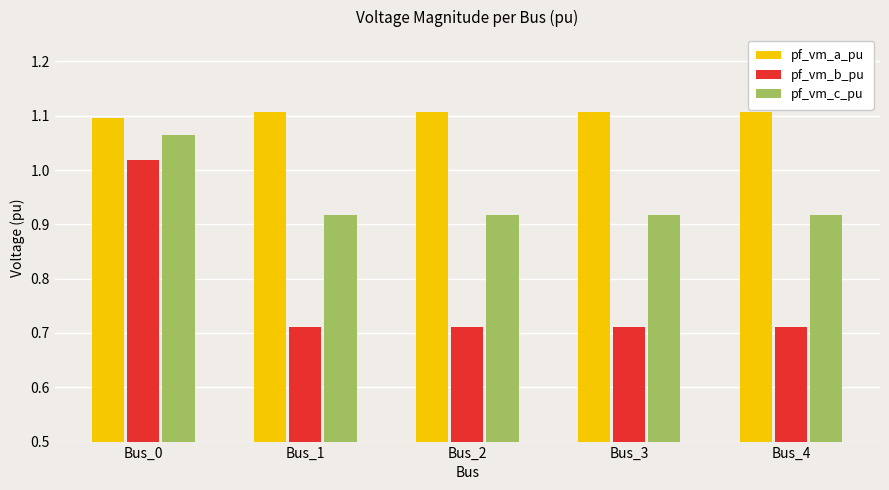

At which category is the sum across all series the highest?

Bus_0